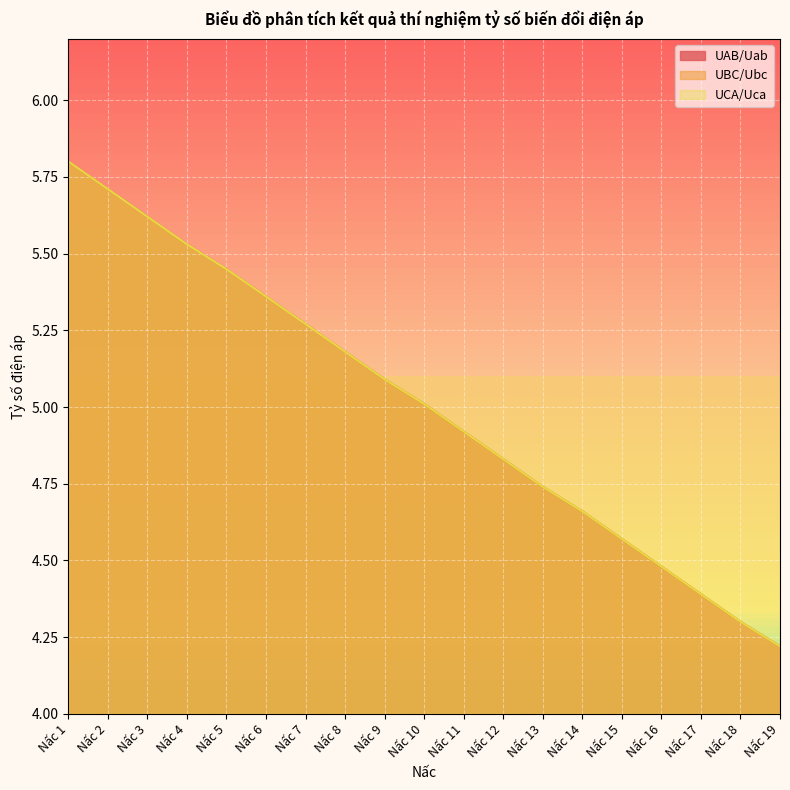

True or false: UCA/Uca has a value of 2.5 at Nấc 8.

False